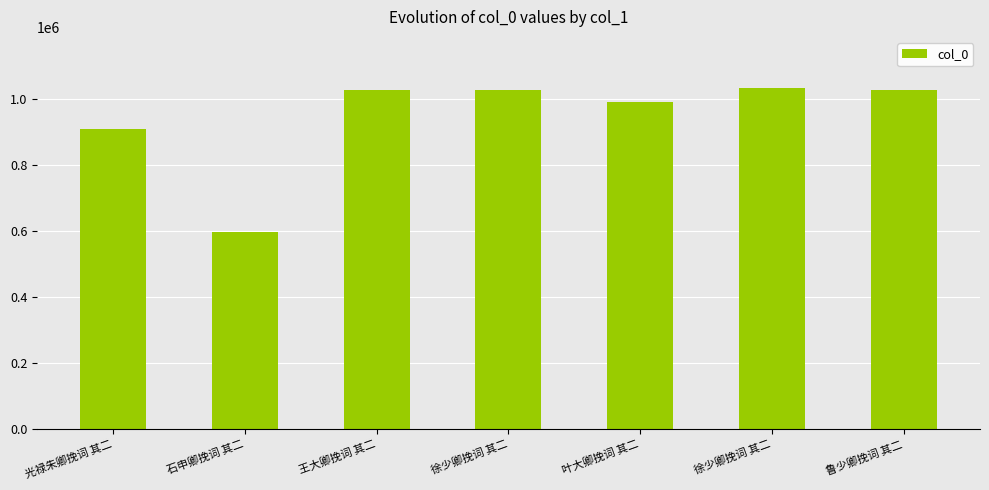

What is the maximum value shown in the chart?

1034194